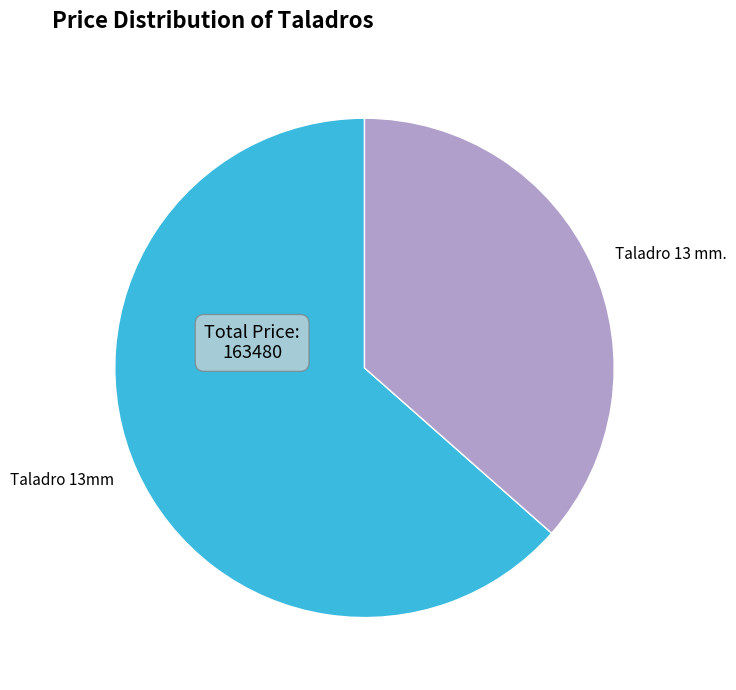

Rank the categories by value from highest to lowest.

Taladro 13mm, Taladro 13 mm.